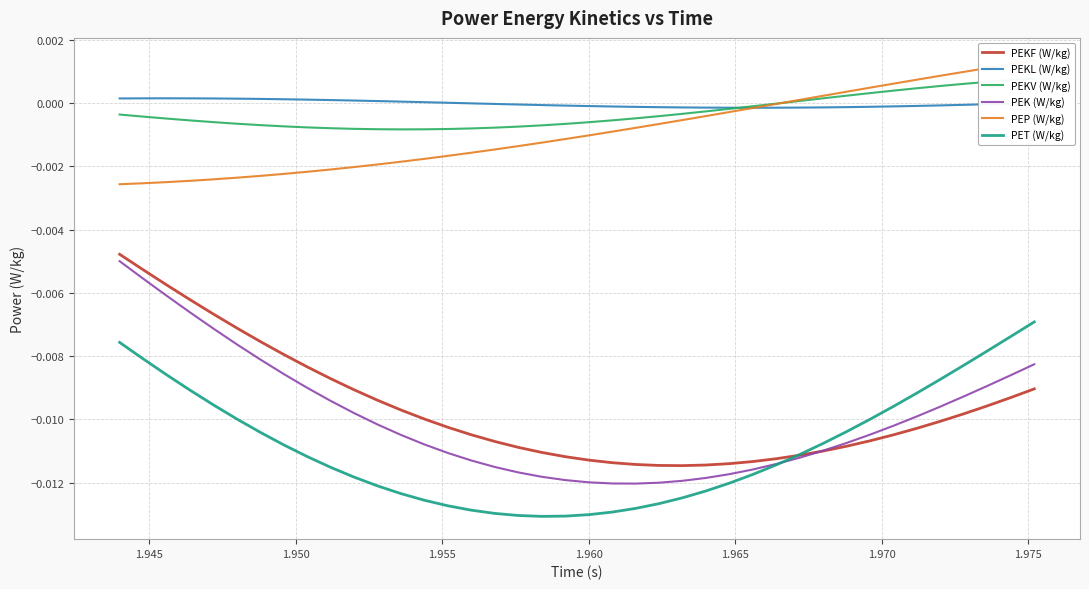

True or false: PEKL (W/kg) and PEKF (W/kg) intersect in this chart.

False